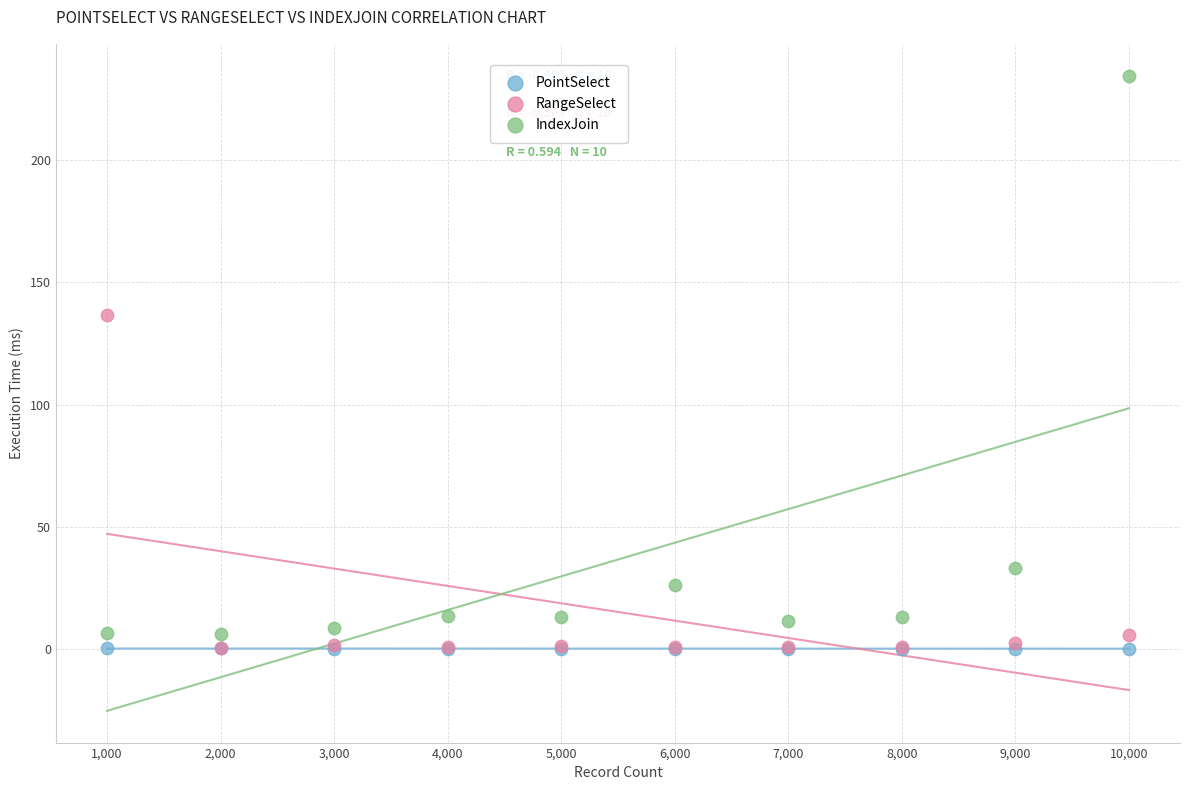

Across all series, what Y value is closest to 117?

136.8